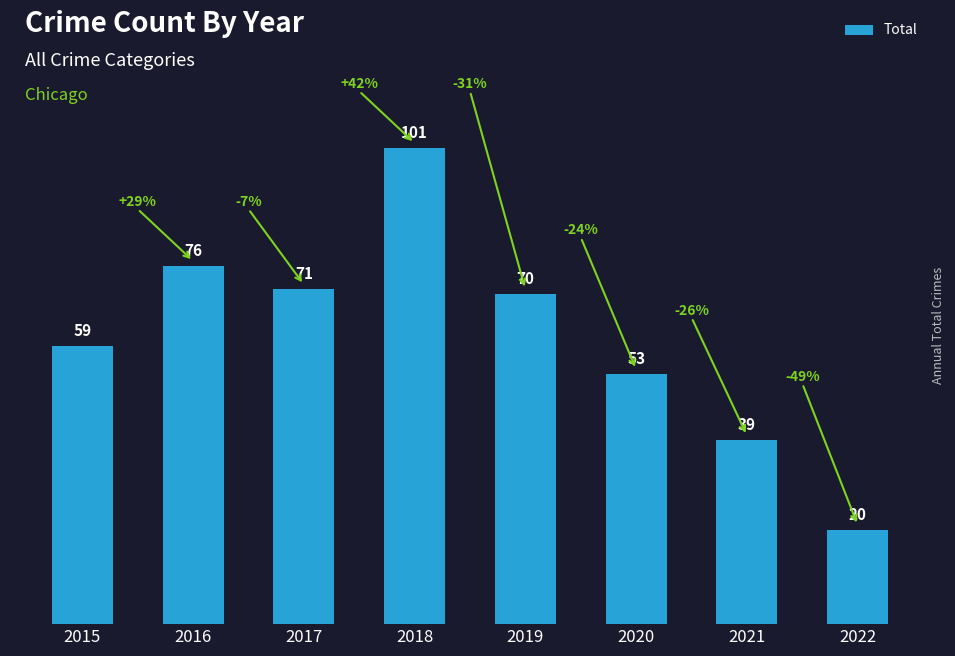

Rank the categories by value from highest to lowest.

2018, 2016, 2017, 2019, 2015, 2020, 2021, 2022